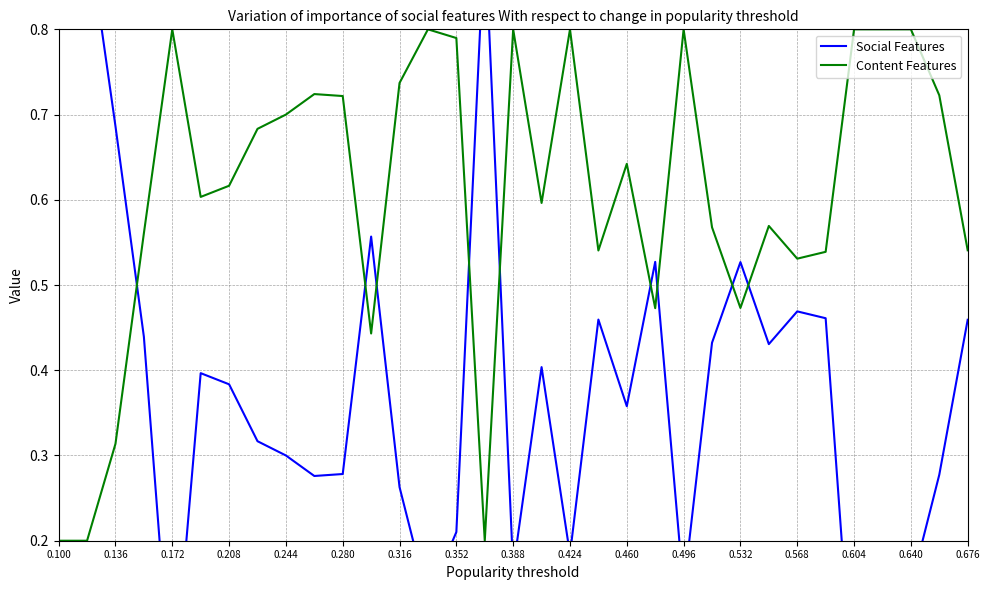

At which category is the sum across all series the highest?

0.100